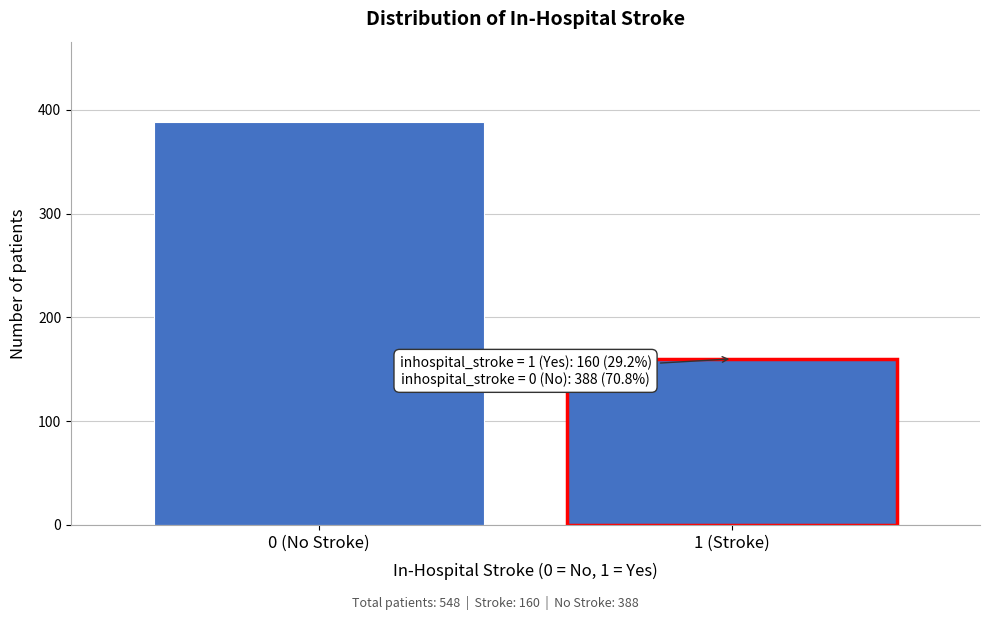

Reading left to right, extract all data points from this chart.

0 (No Stroke)=388	1 (Stroke)=160